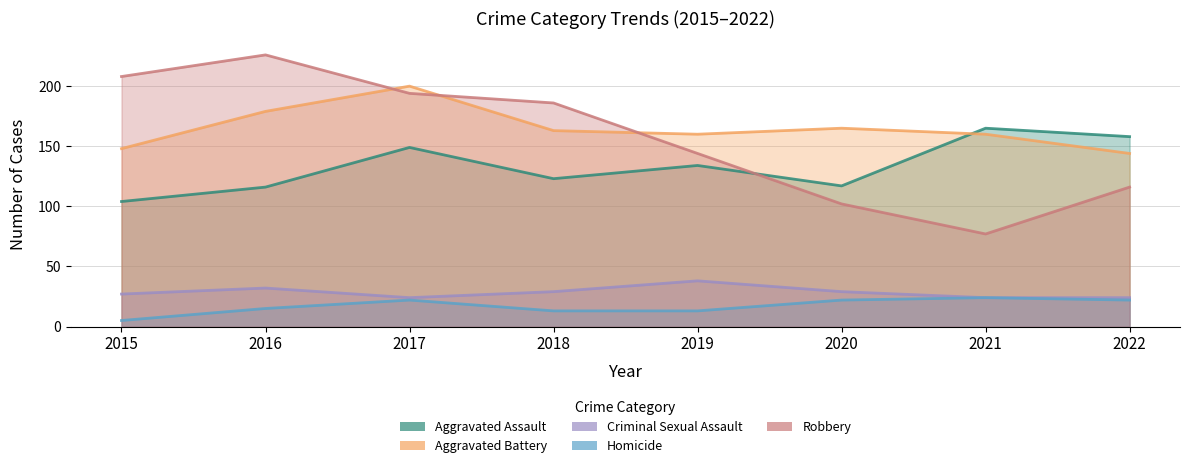

What is the difference between the Aggravated Assault values at 2017 and 2022?

9